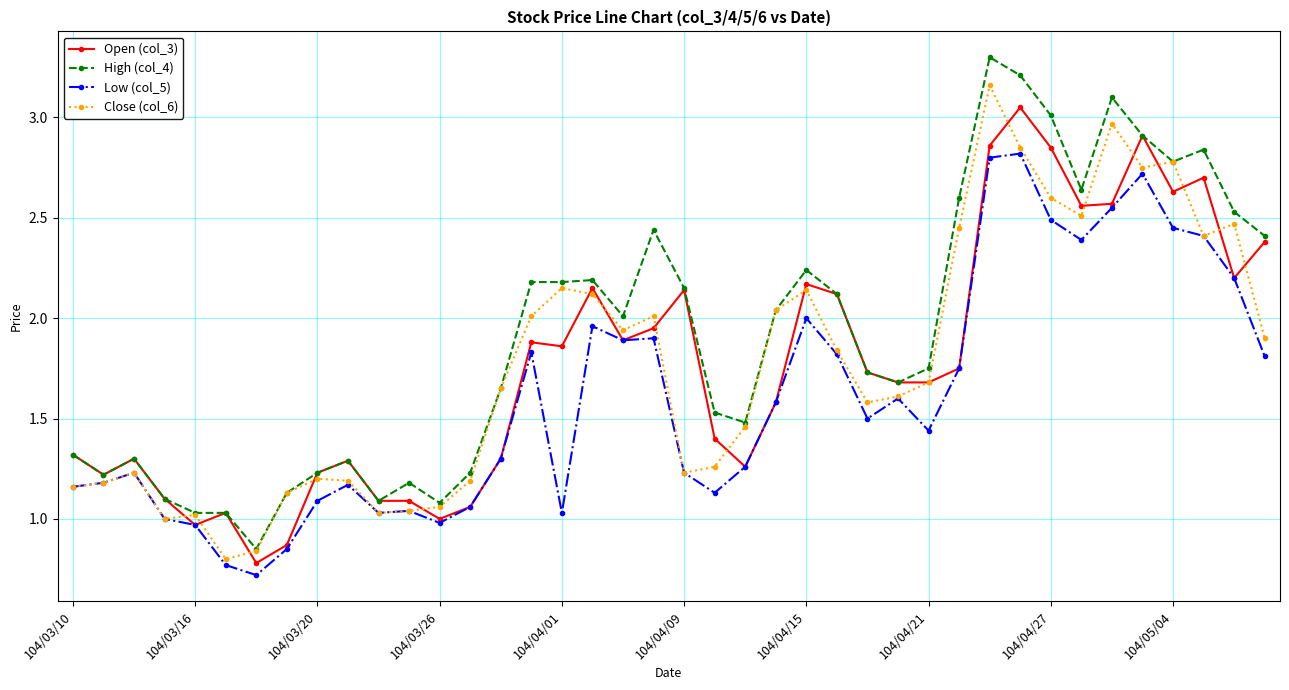

Which series has the largest total across all categories?

High (col_4)